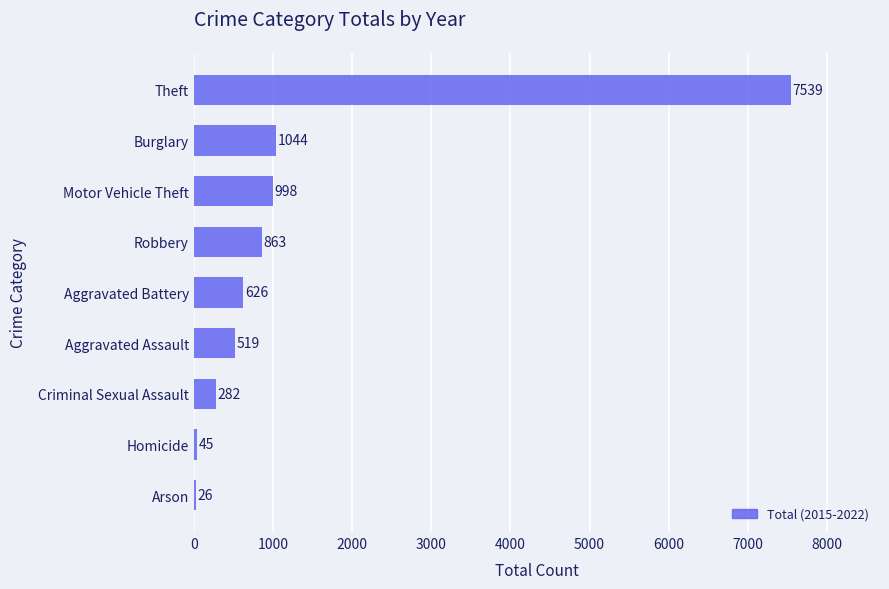

Are the bars horizontal?

Yes